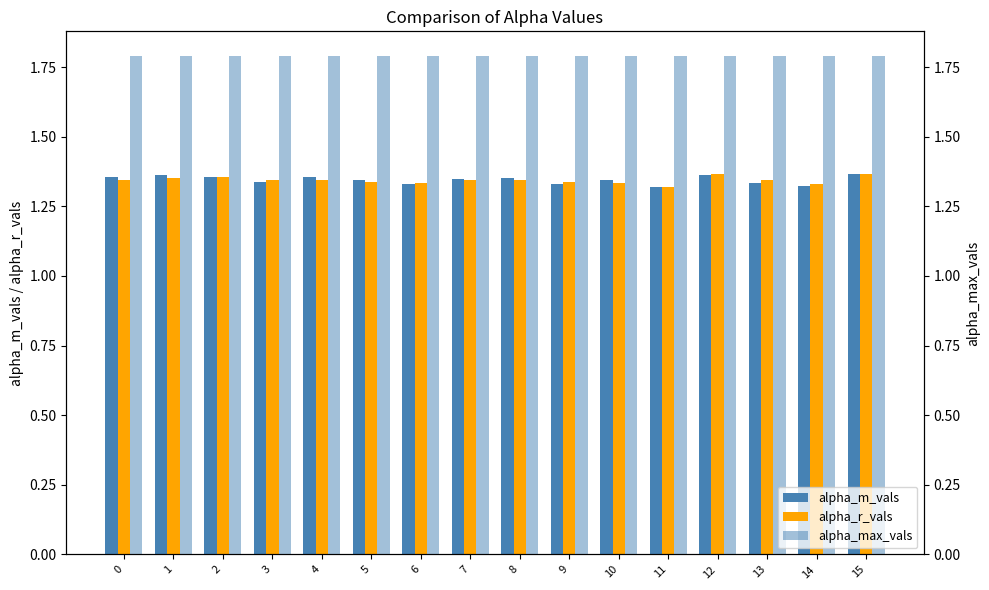

At which category is the sum across all series the highest?

15